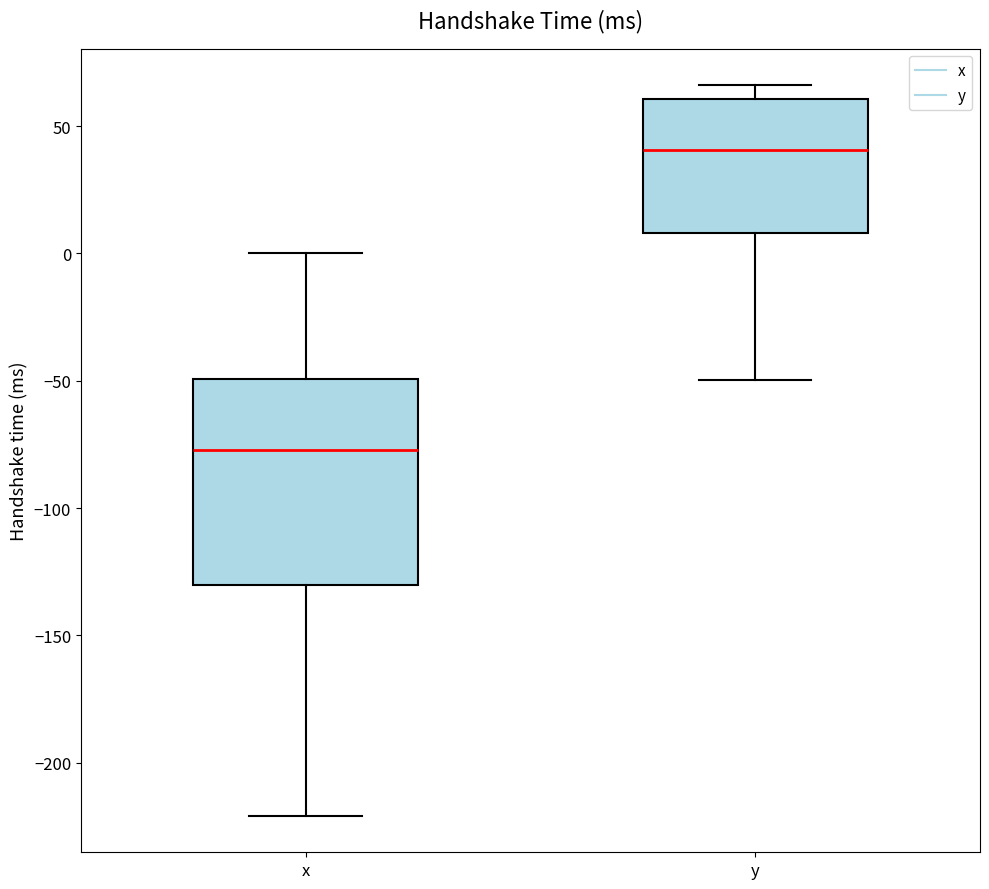

Which box is the tallest, from its lower edge to its upper edge?

x